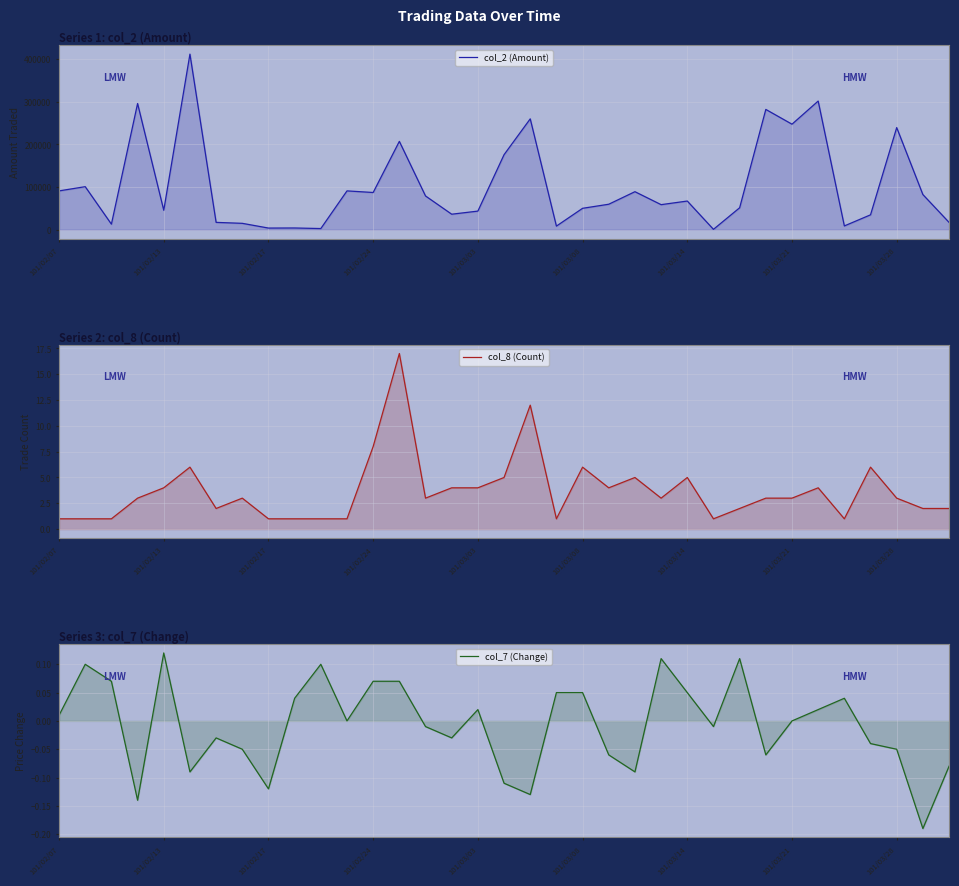

What is the sum of all col_2 (Amount) values?

3583310.0